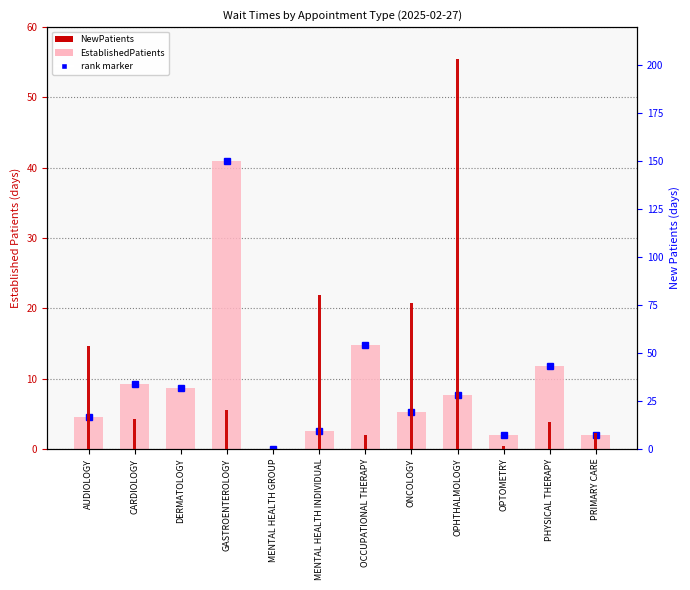

Is the value of EstablishedPatients at OCCUPATIONAL THERAPY greater than the value of NewPatients at OCCUPATIONAL THERAPY?

Yes